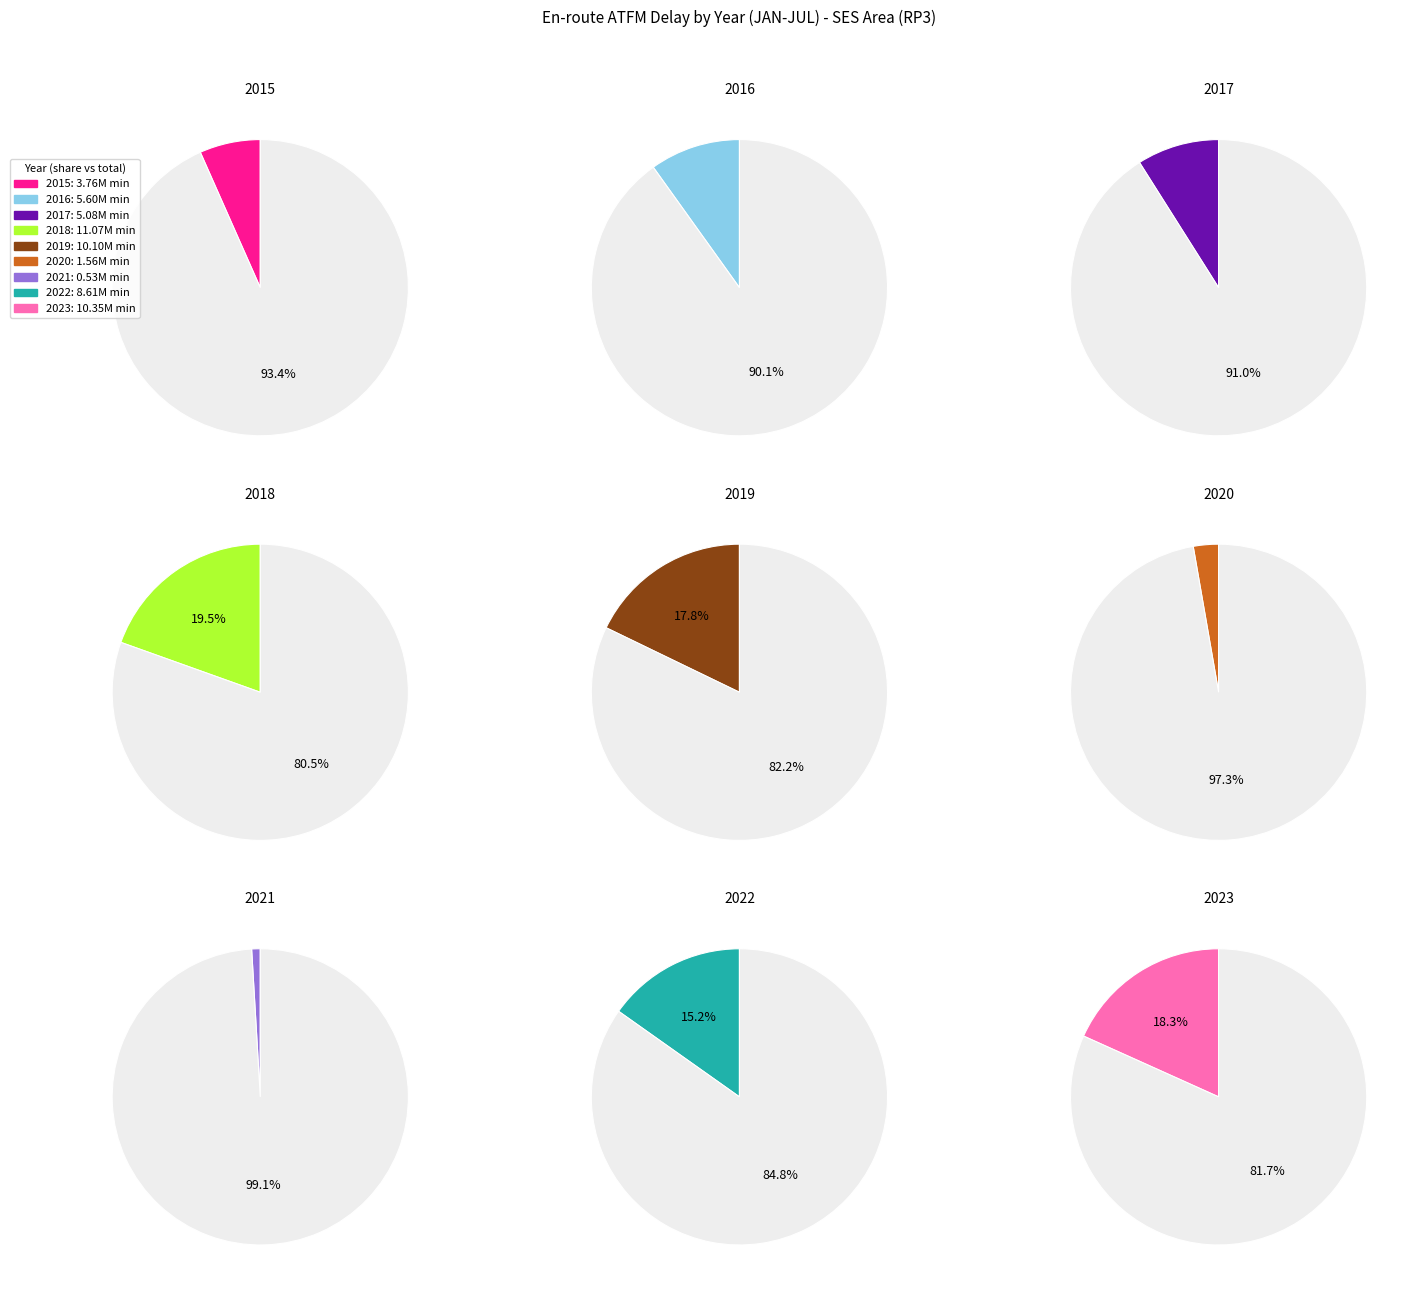

Is it true that 2021 is 1% of the pie?

True